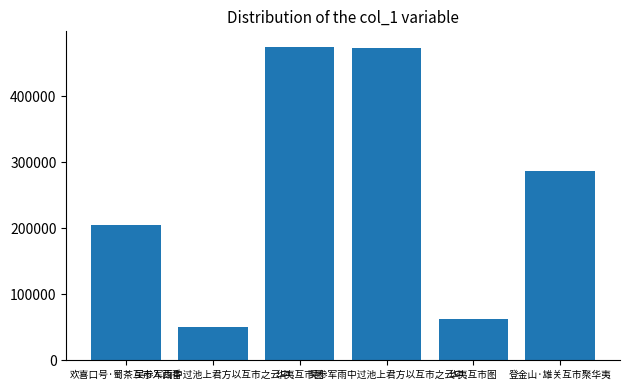

How many bars are there in total?

6